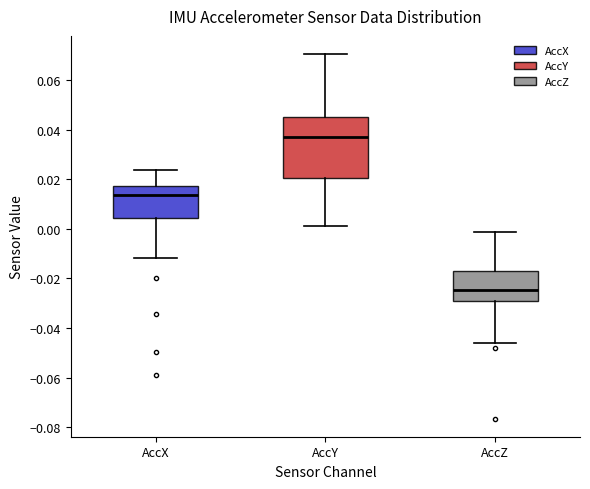

Where does the lower whisker of the box for AccX end on the y-axis? The values are not printed on the chart, so give them approximately, as read against the axis.

-0.012